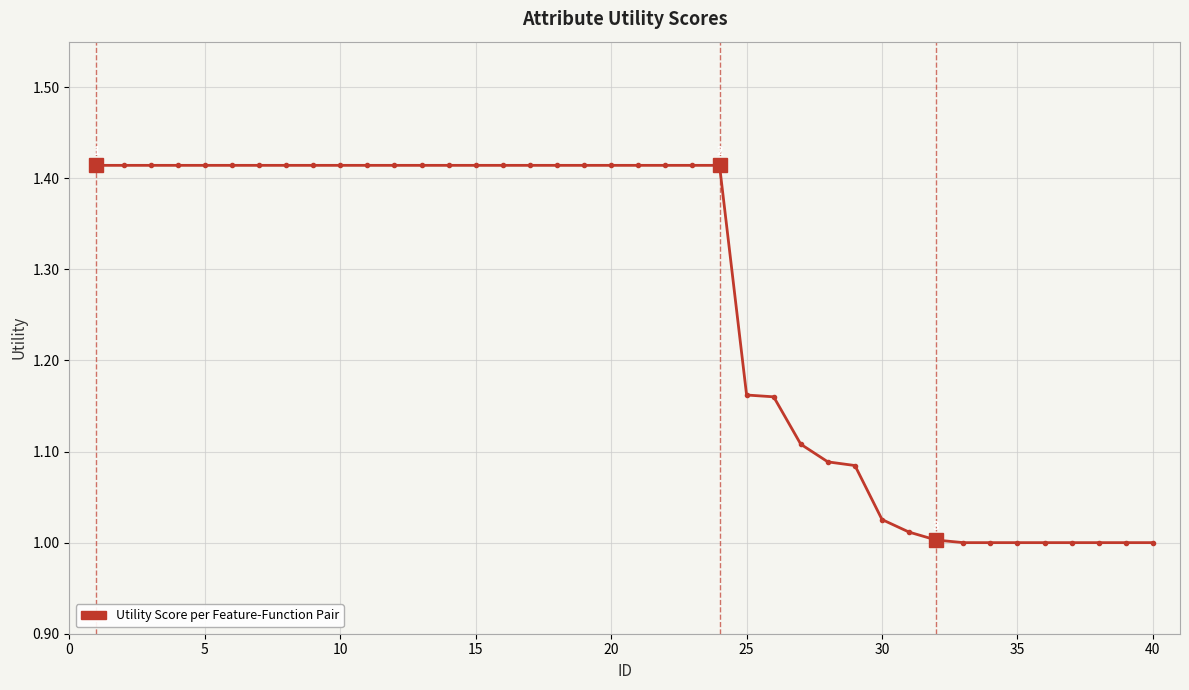

What is the sum of all values?

50.6